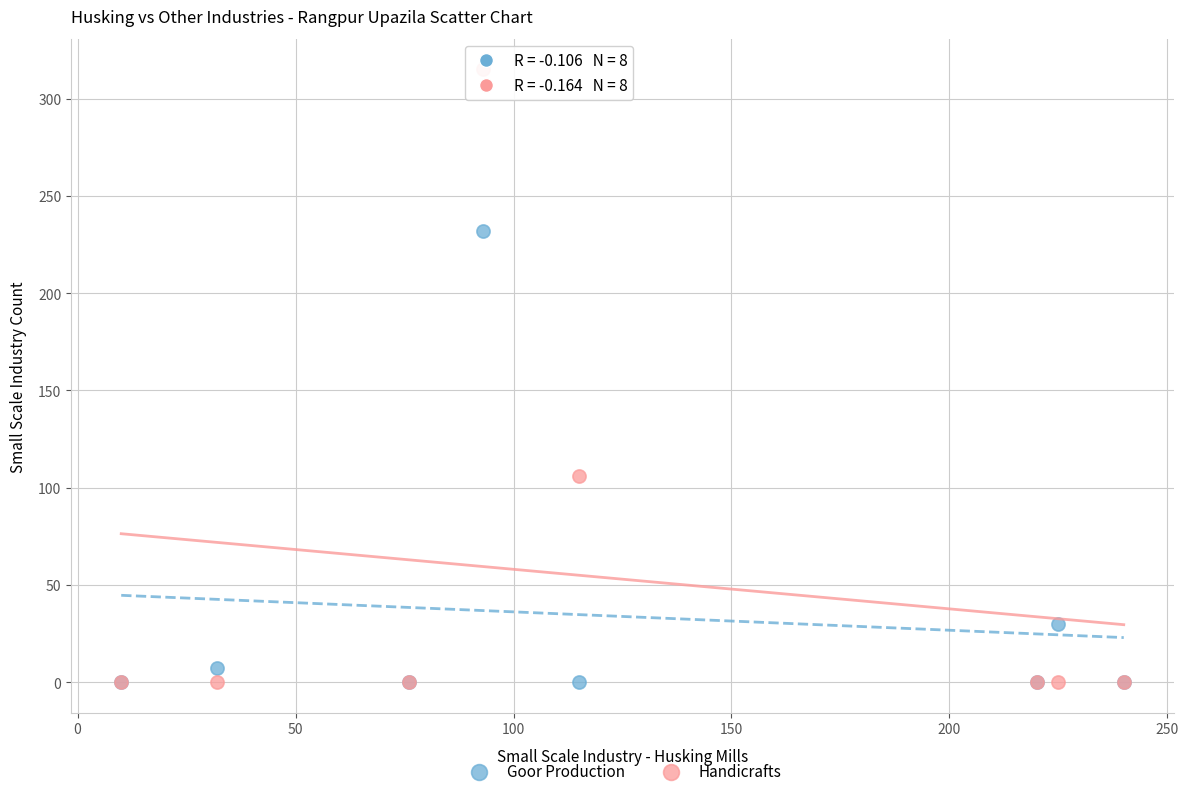

Which series contains the highest Y value?

Handicrafts